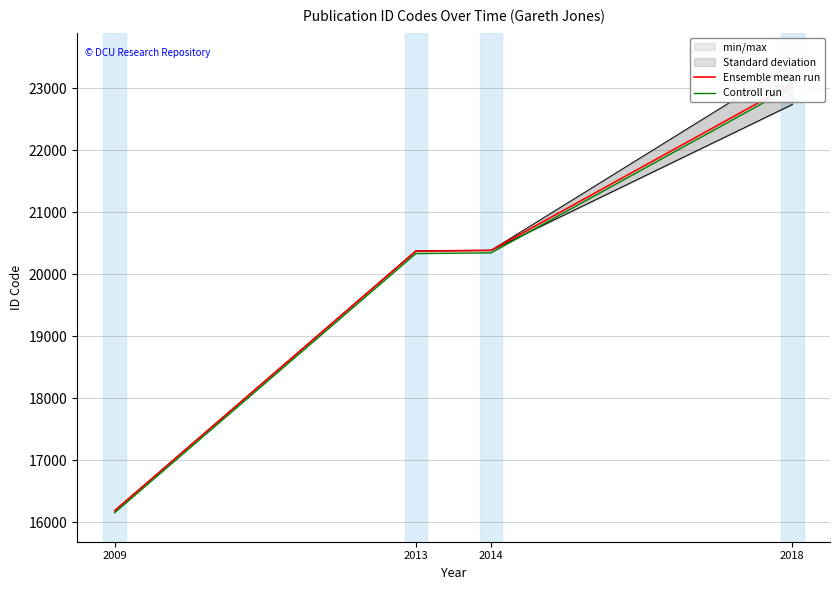

Reading left to right, list all the values displayed in this chart.

Ensemble mean run: 16187.0	20372.7	20385.0	23065.5
Controll run: 16154.6	20331.9	20344.2	23019.4